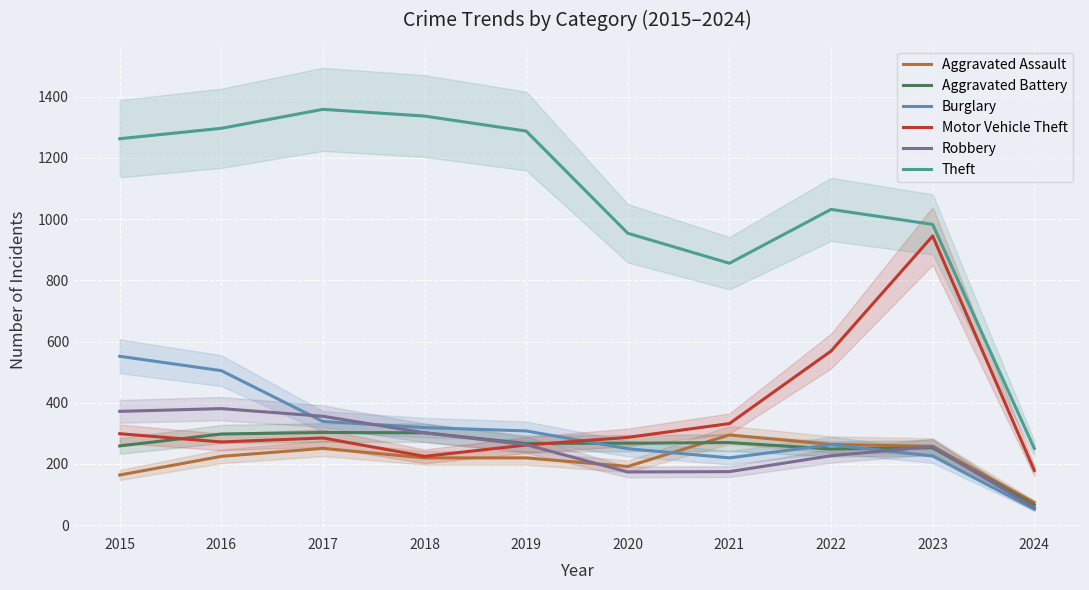

At which category does the chart reach its minimum across all series?

2024